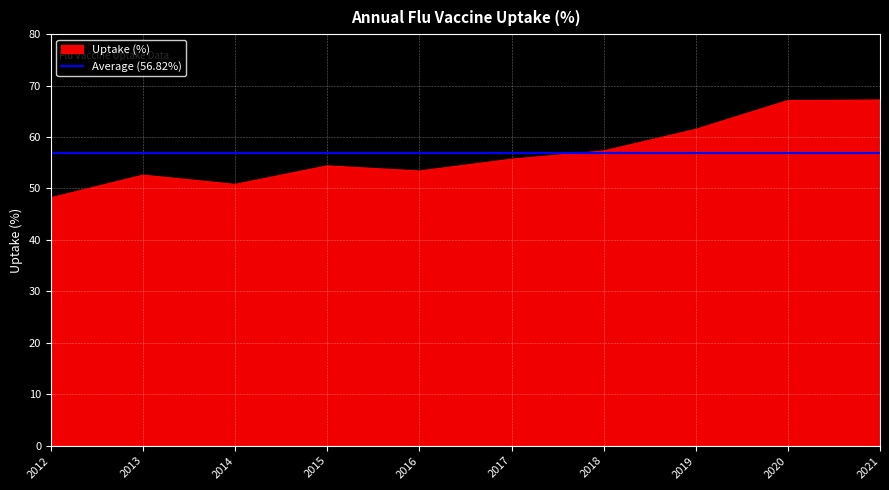

Rank the categories by value from highest to lowest.

2021, 2020, 2019, 2018, 2017, 2015, 2016, 2013, 2014, 2012